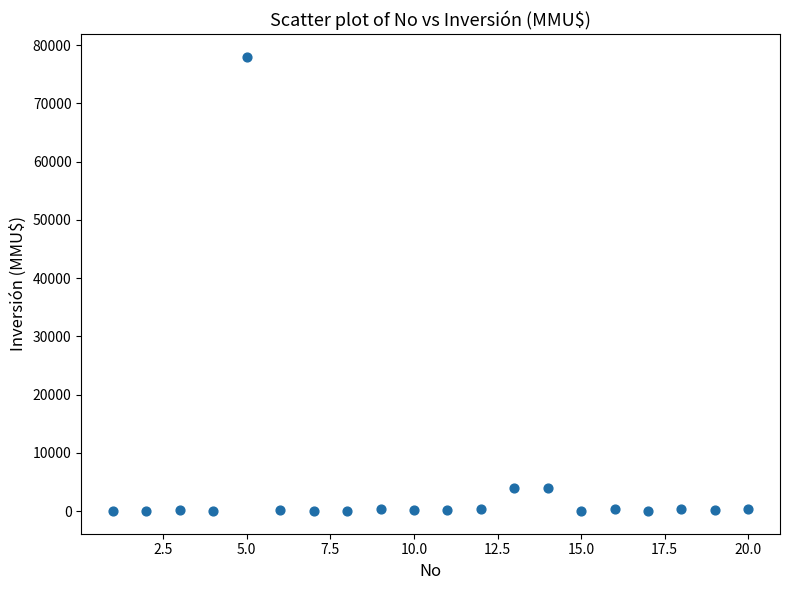

What is the range of X values (max minus min)?

19